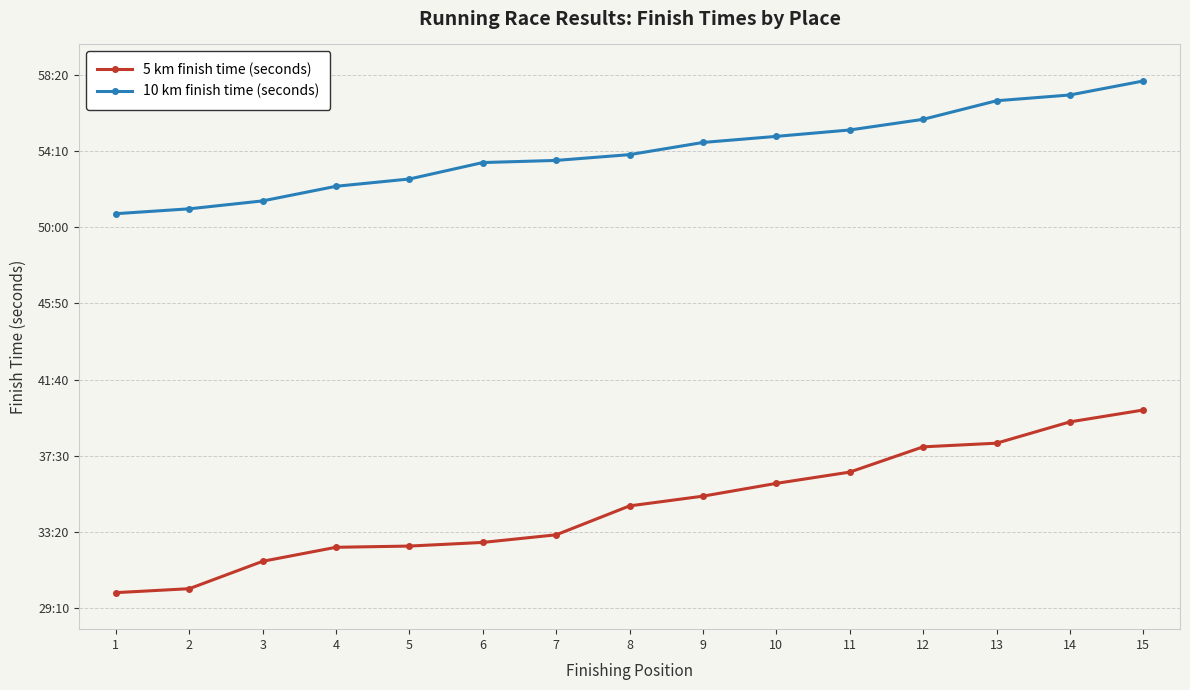

At which label does 5 km finish time (seconds) first exceed 2085?

9